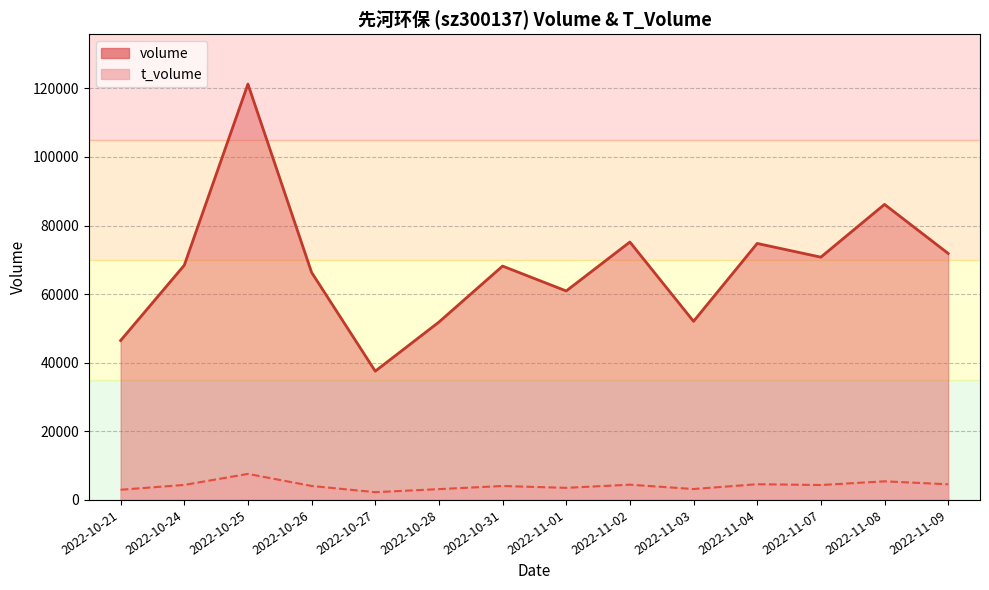

What is the average value of the t_volume series?

4184